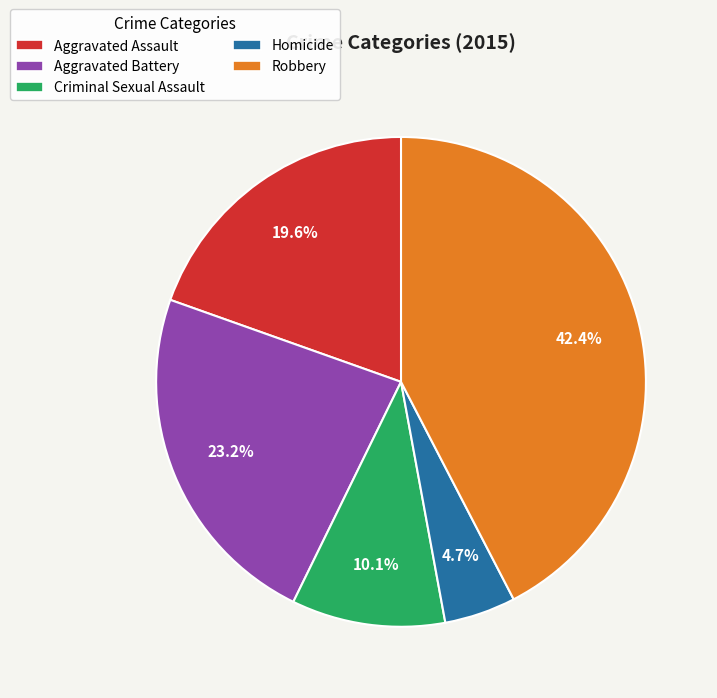

What percentage is the Criminal Sexual Assault slice, to the nearest percent?

10%